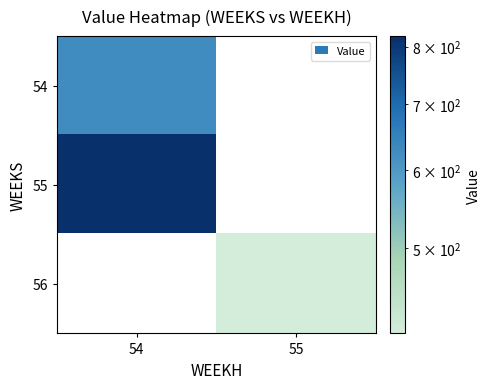

The 55 series shows 1452.7 at 54. True or false?

False